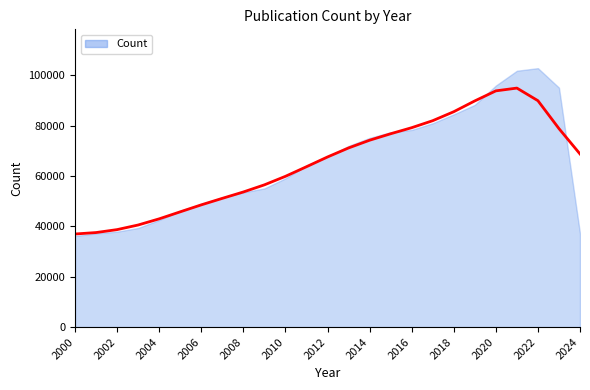

How many interior local peaks (higher than both neighbors) does the data have?

1